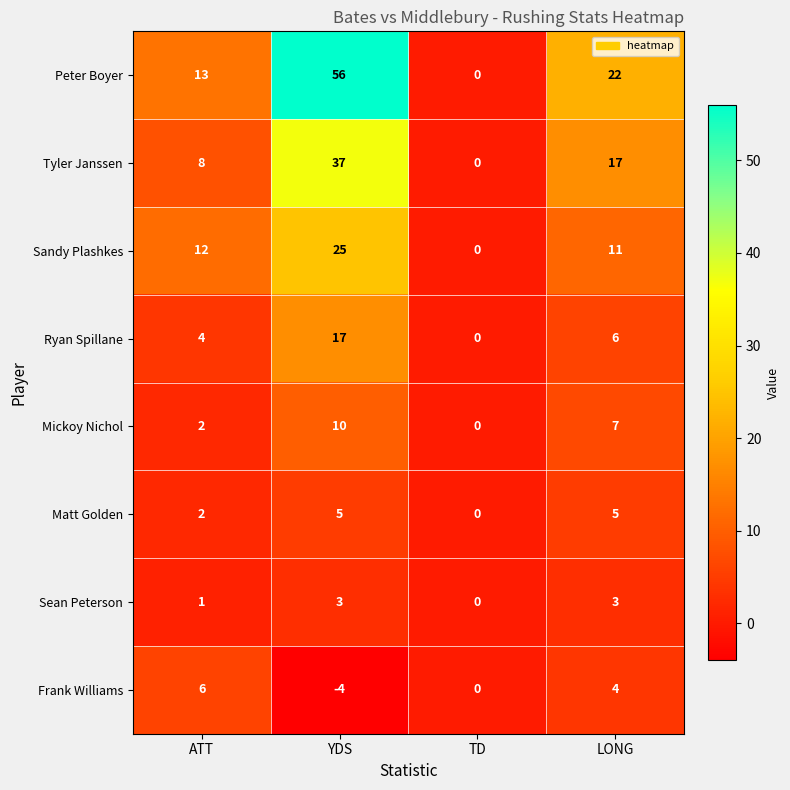

What is the highest value of the Tyler Janssen series?

37